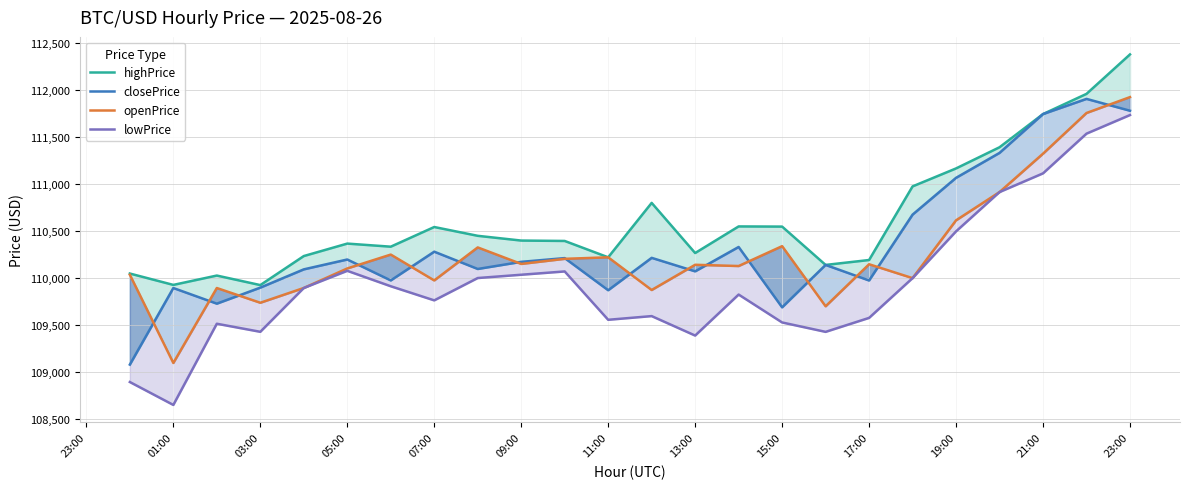

Which category has the highest value across all series?

23:00